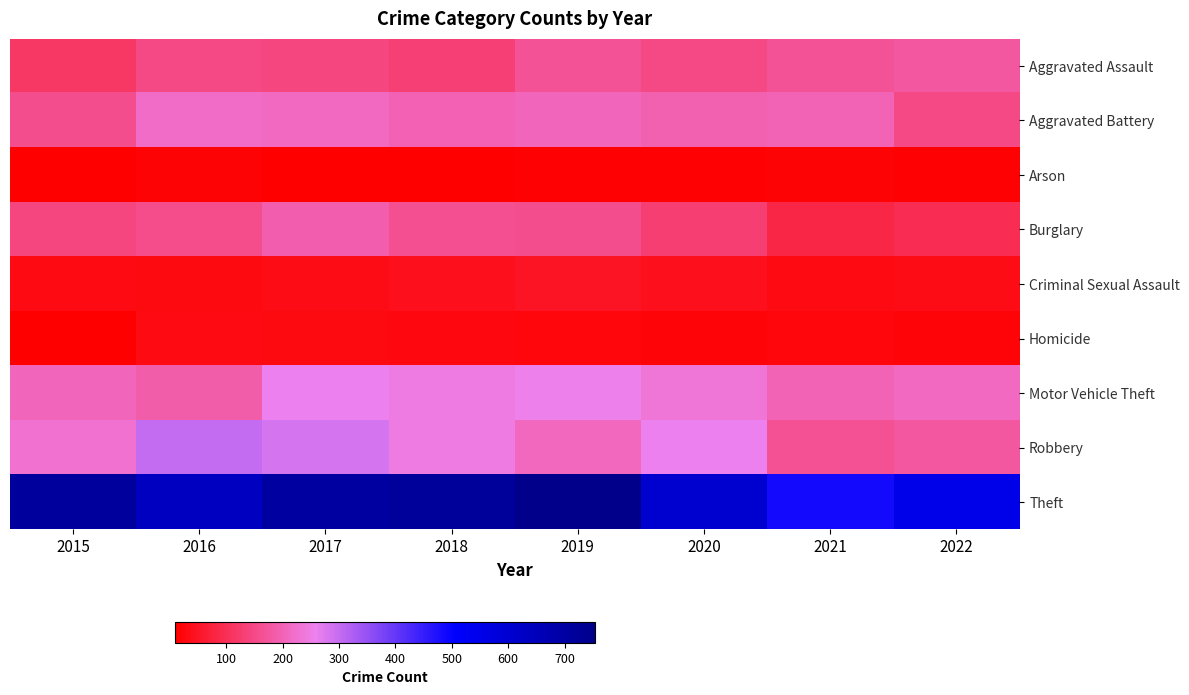

Which series has the largest total across all categories?

Theft